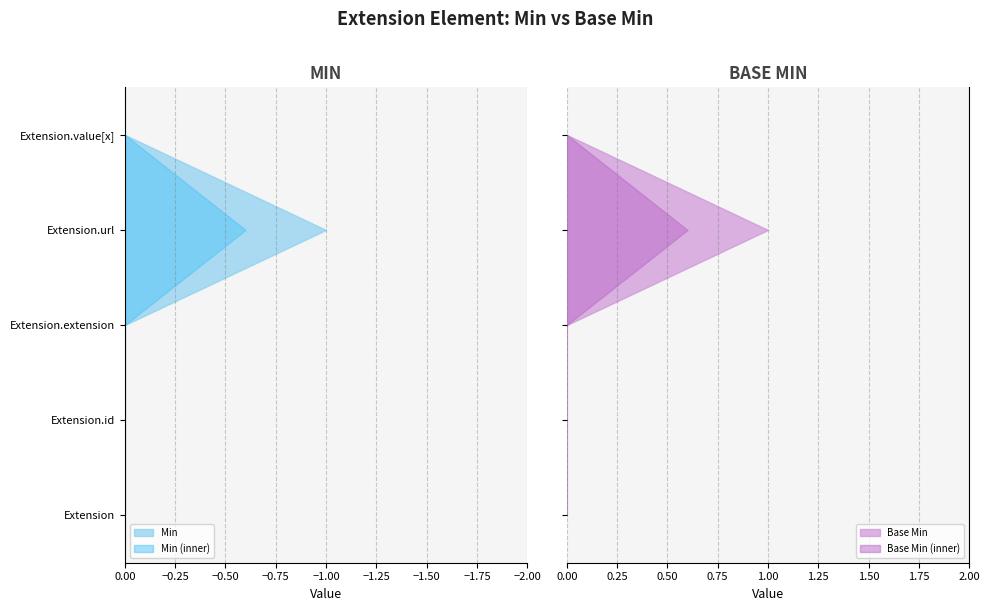

Reading right to left, what are all the values shown in this chart?

Min: 0	1	0	0	0
Base Min: 0	1	0	0	0